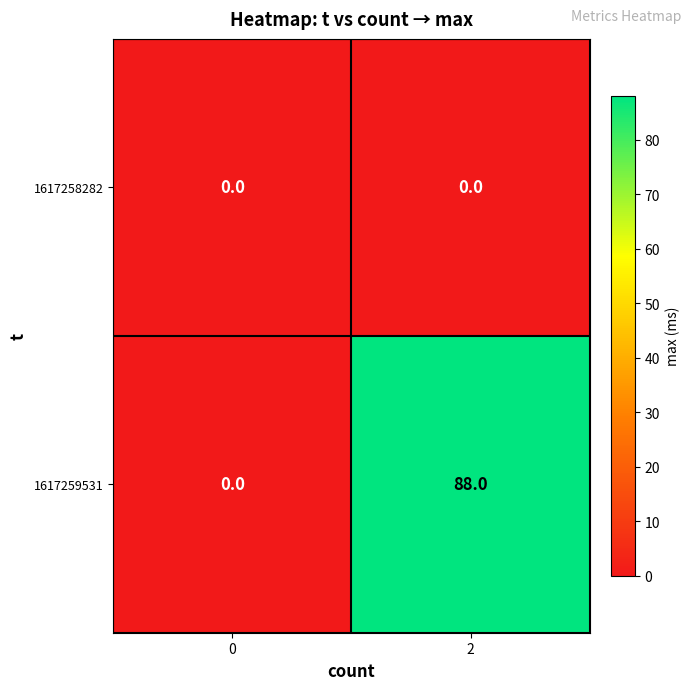

Which series changed the most between 0 and 2?

1617259531